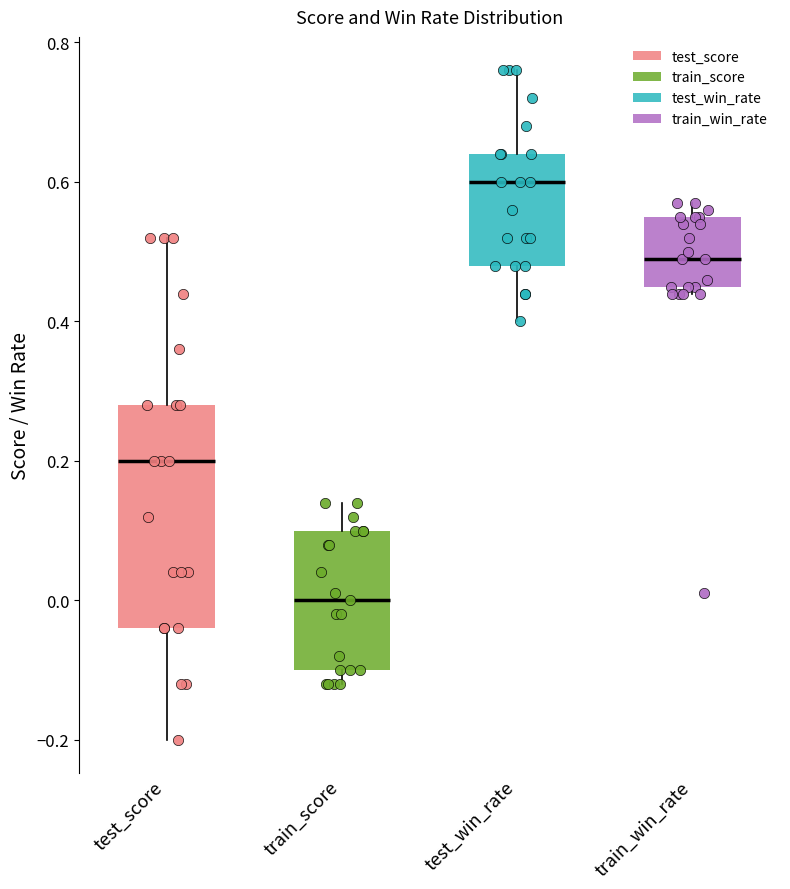

Reading left to right, transcribe this box plot: for each box, give where its median line is, the range the box spans, and where its two whiskers end, as read against the y-axis. The values are not printed on the chart, so give them approximately, as read against the axis.

test_score: median 0.20, box -0.04 to 0.28, whiskers -0.20 to 0.52
train_score: median 0.00, box -0.10 to 0.10, whiskers -0.12 to 0.14
test_win_rate: median 0.60, box 0.48 to 0.64, whiskers 0.40 to 0.76
train_win_rate: median 0.50, box 0.46 to 0.56, whiskers 0.44 to 0.58